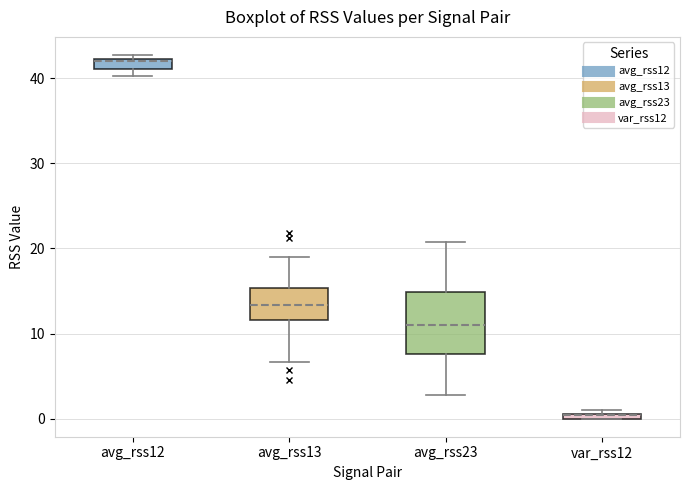

Where does the lower whisker of the box for avg_rss23 end on the y-axis? The values are not printed on the chart, so give them approximately, as read against the axis.

3